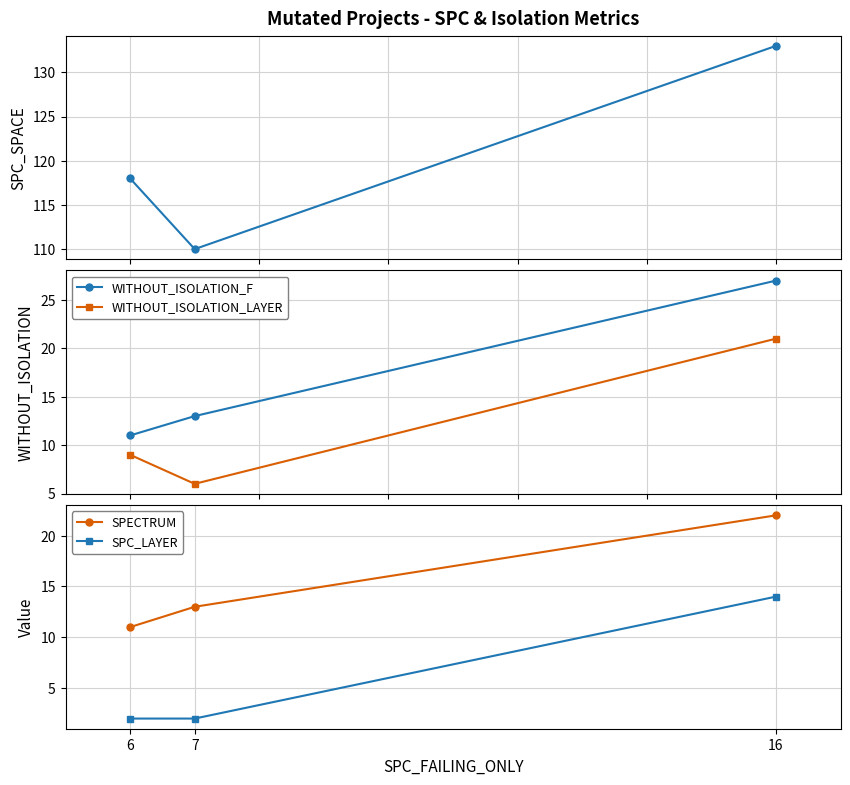

Which series has the largest total across all categories?

SPC_SPACE